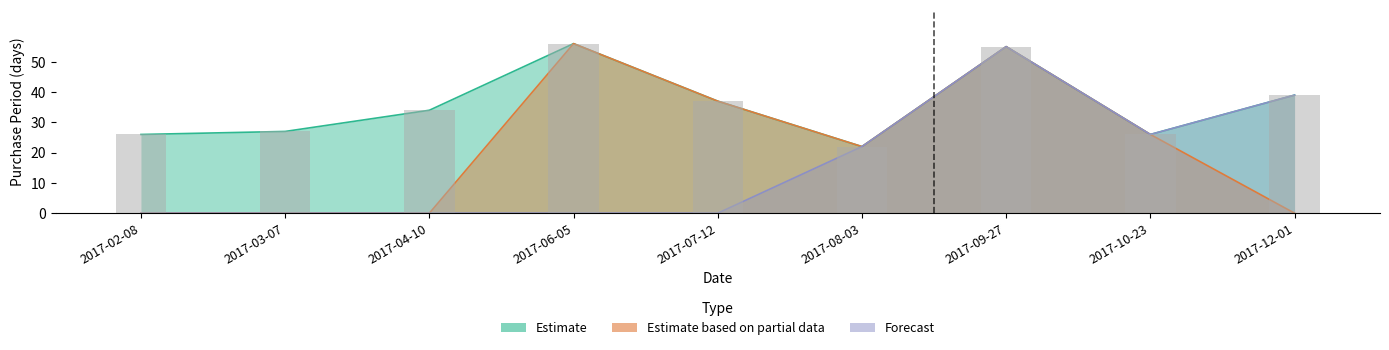

The Estimate series shows 33 at 2017-08-03. True or false?

False